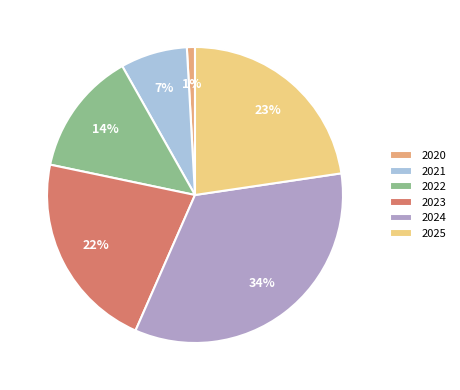

Is there a majority slice in this chart?

No